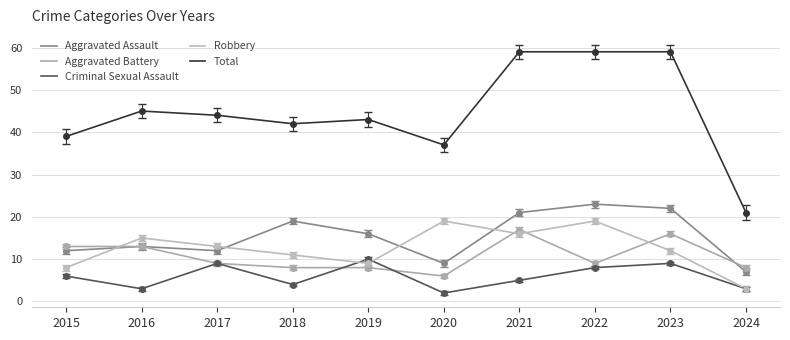

What is the value of the Total point at the 9th from the left?

59